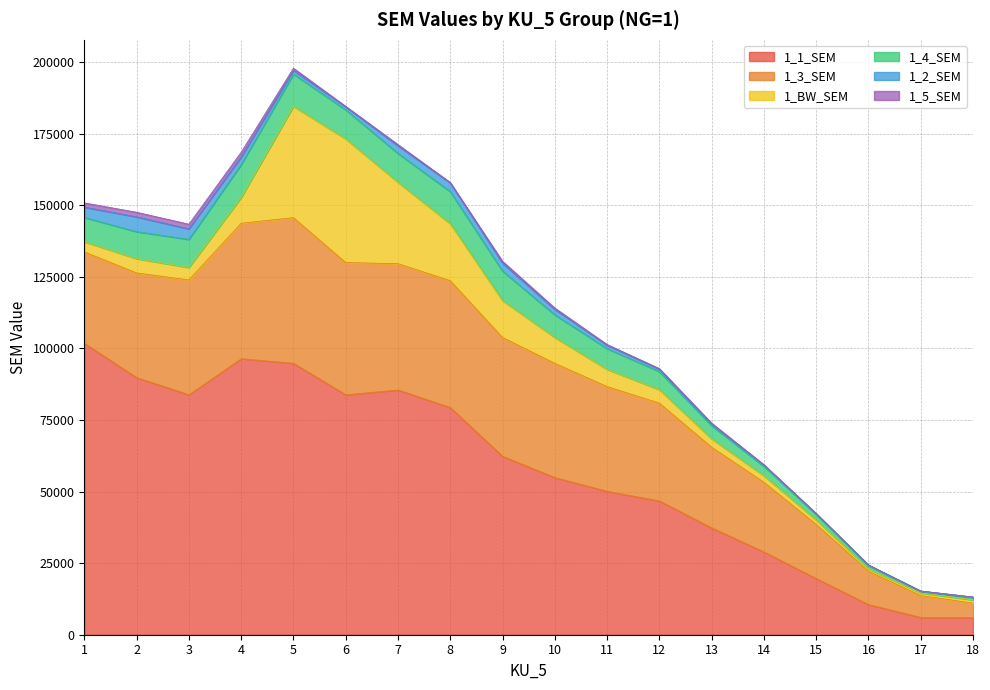

What is the value of the 1_1_SEM point at the 10th from the left?

54949